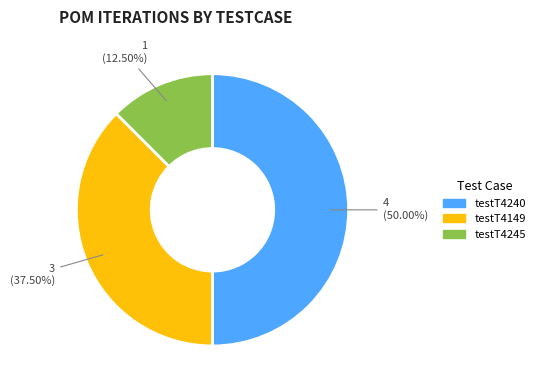

Between testT4240 and testT4245, which is larger?

testT4240